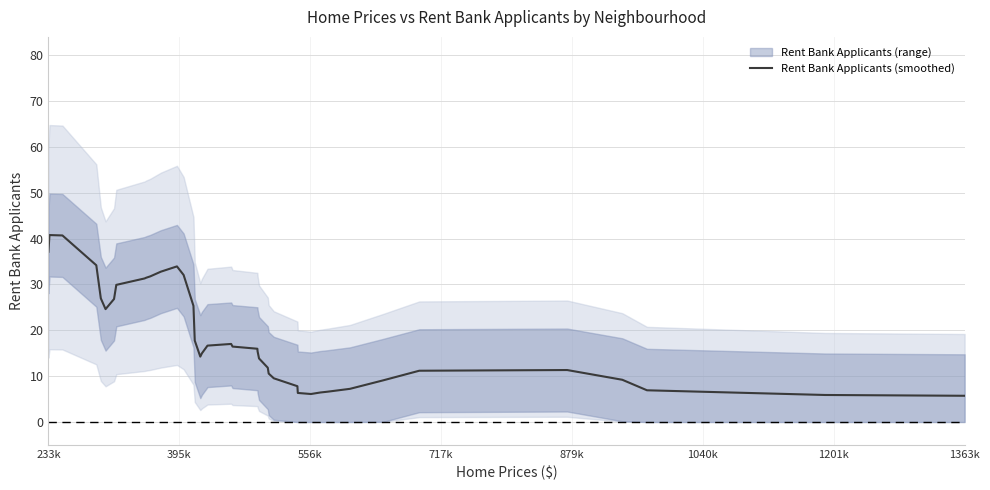

What is the minimum value for Rent Bank Applicants (smoothed)?

5.7